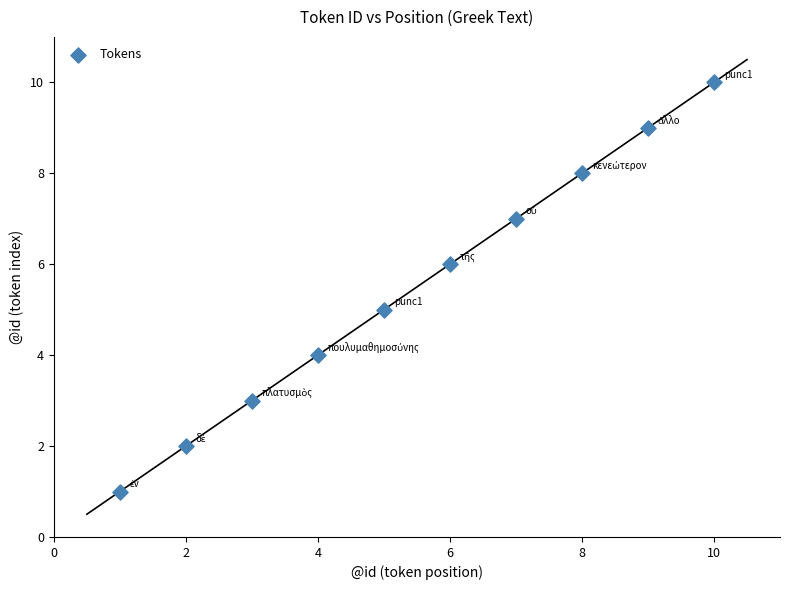

What is the average Y value?

6